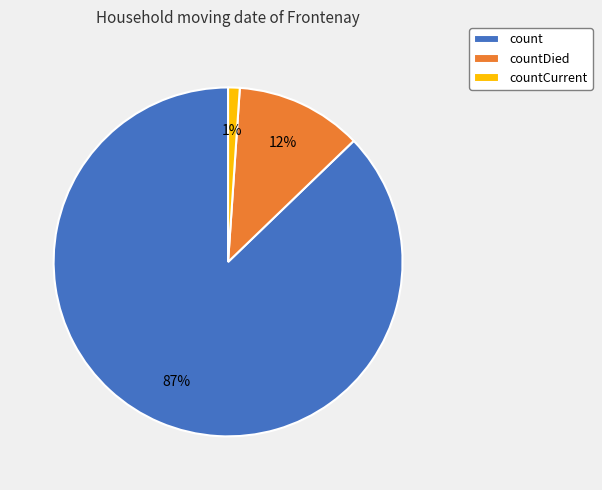

Does count account for over 50% of the chart?

Yes